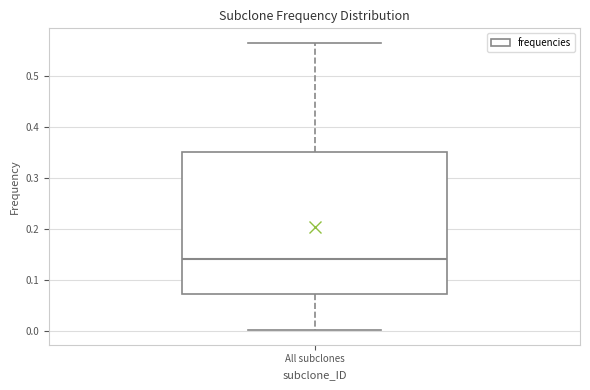

Transcribe this box plot: give where the median line is, the range the box spans, and where the two whiskers end, as read against the y-axis. The values are not printed on the chart, so give them approximately, as read against the axis.

median 0.14, box 0.07 to 0.35, whiskers 0.00 to 0.57